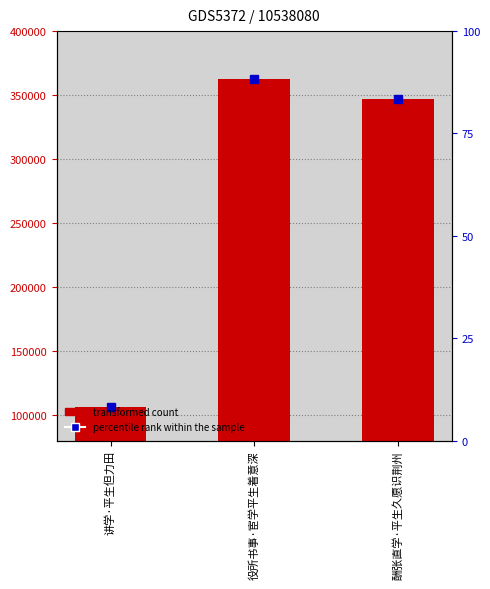

At which label does the data first exceed 346758?

役所书事·宦学平生着意深